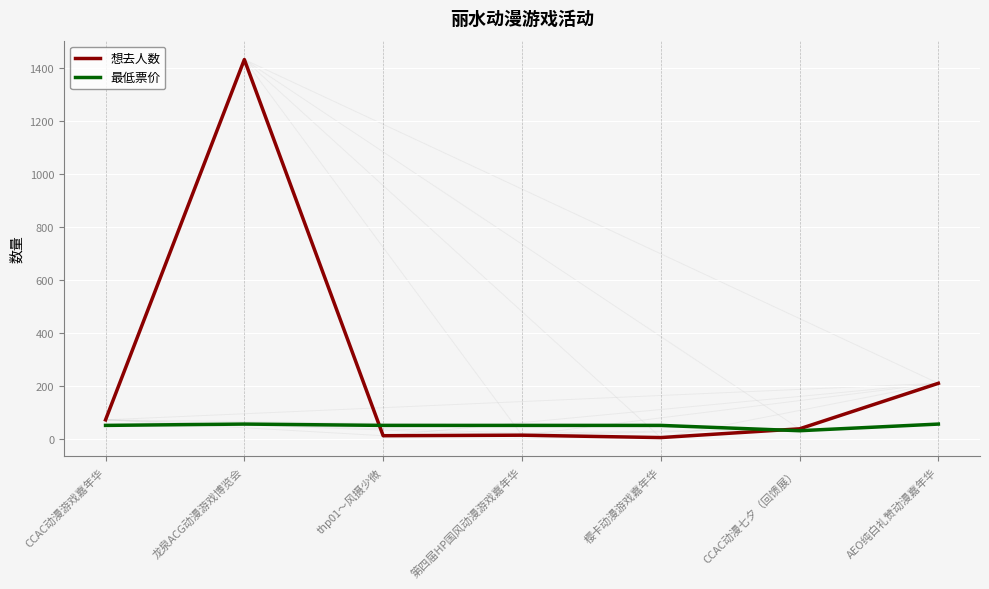

Which series has the largest range (max minus min)?

想去人数